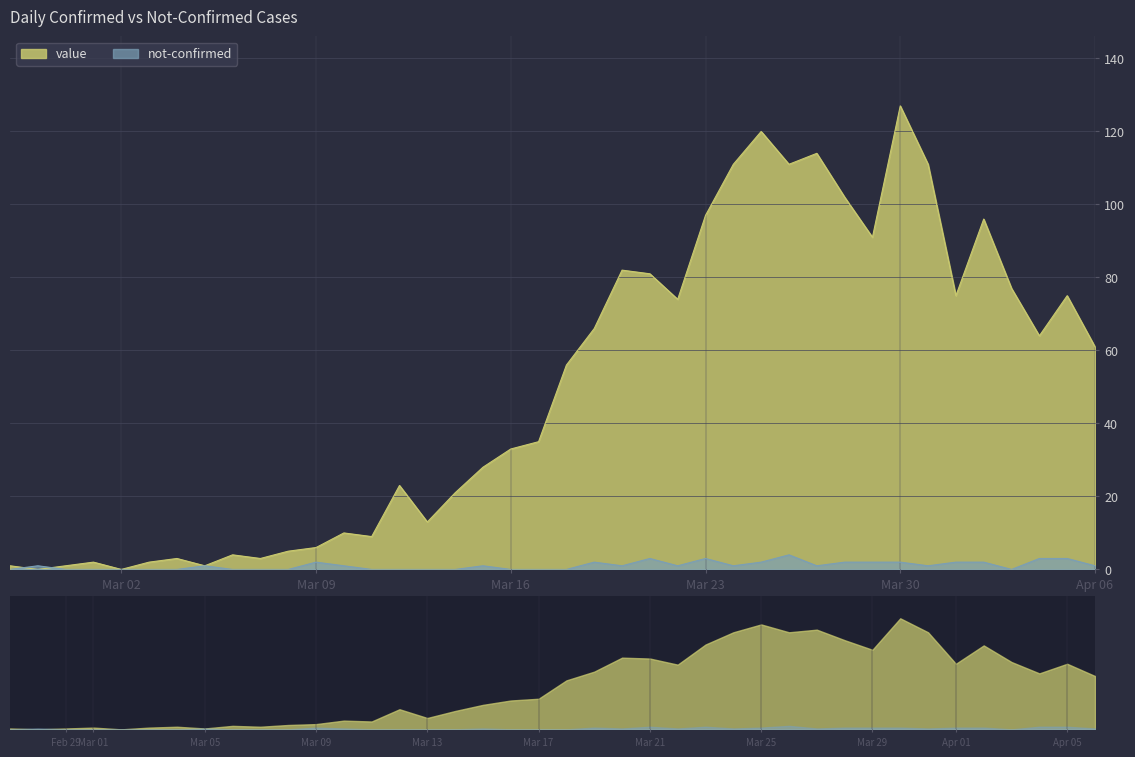

Reading left to right, extract all data points from this chart.

value: 1	0	1	2	0	2	3	1	4	3	5	6	10	9	23	13	21	28	33	35	56	66	82	81	74	97	111	120	111	114	102	91	127	111	75	96	77	64	75	61
not-confirmed: 0	1	0	0	0	0	0	1	0	0	0	2	1	0	0	0	0	1	0	0	0	2	1	3	1	3	1	2	4	1	2	2	2	1	2	2	0	3	3	1